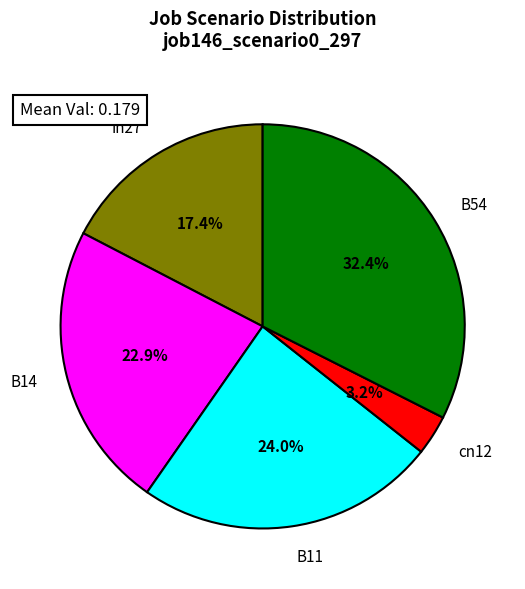

How many segments does this pie chart have?

5